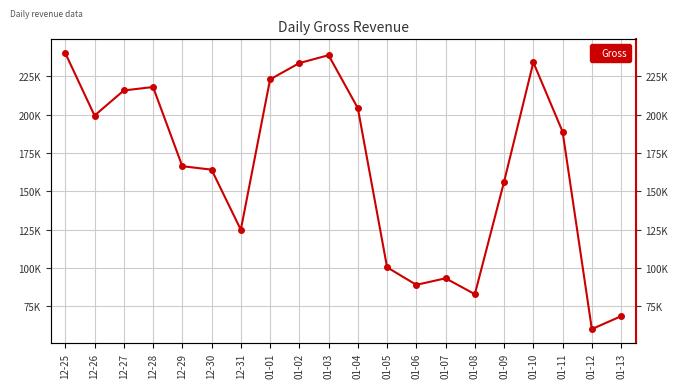

True or false: there are more than 2 points higher than both neighbors.

True